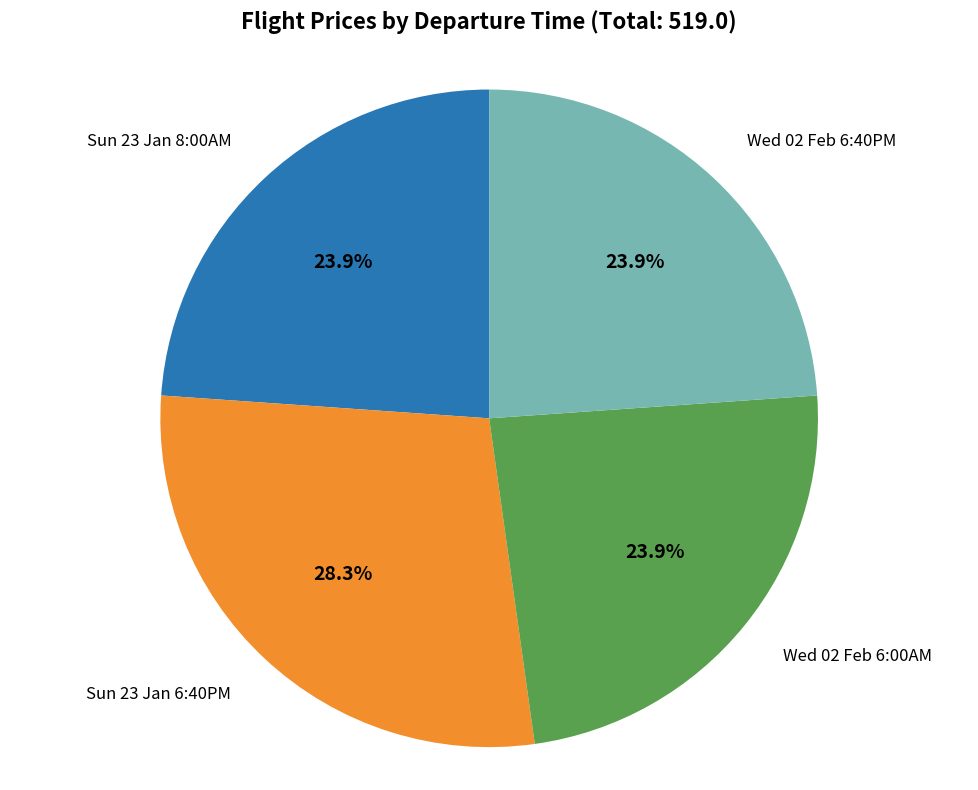

Does any single category account for the majority?

No